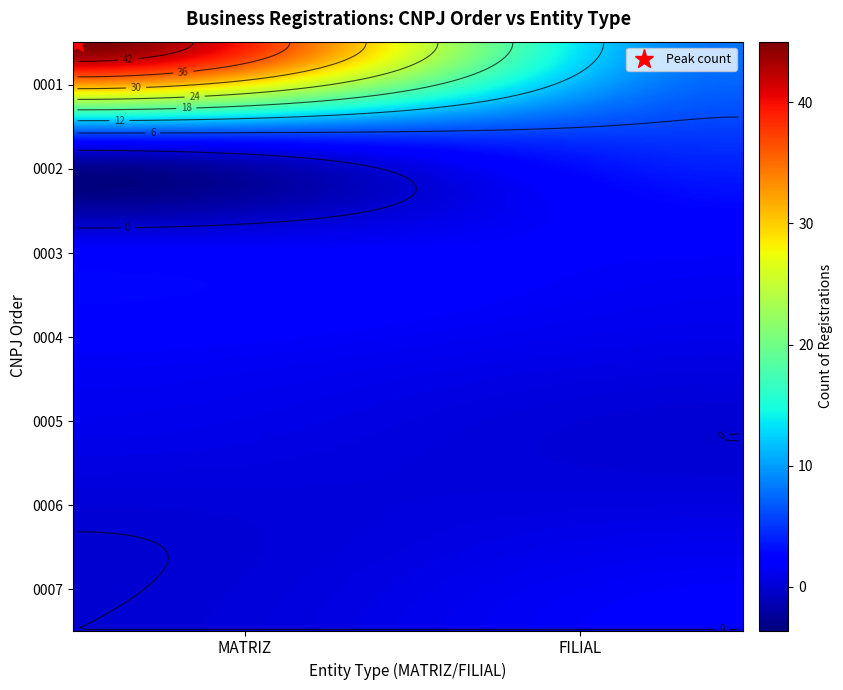

Count the 0005 values in the range 0 to 1.

2